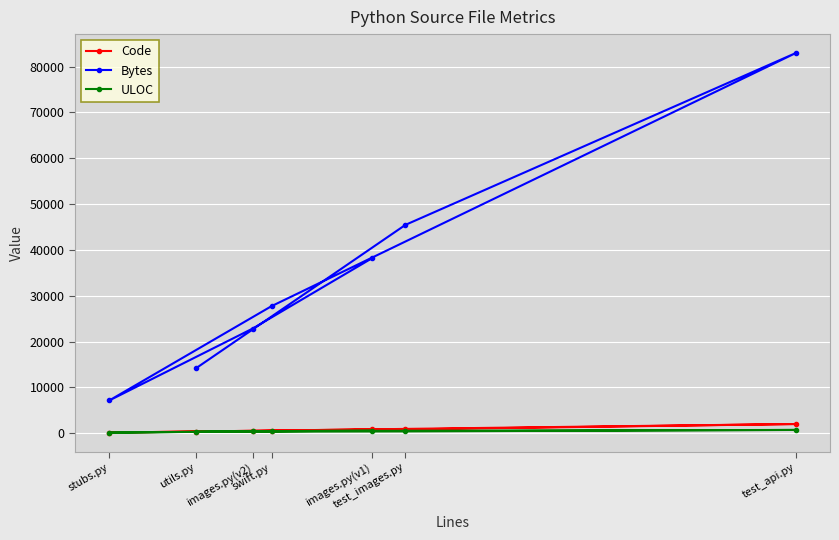

What are all the series names shown in the legend?

Code, Bytes, ULOC